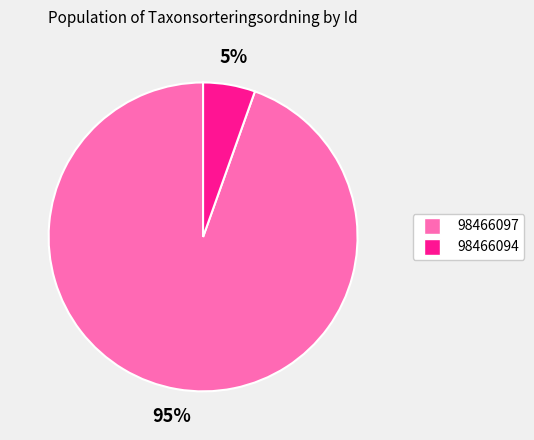

Which slice is the smallest?

98466094